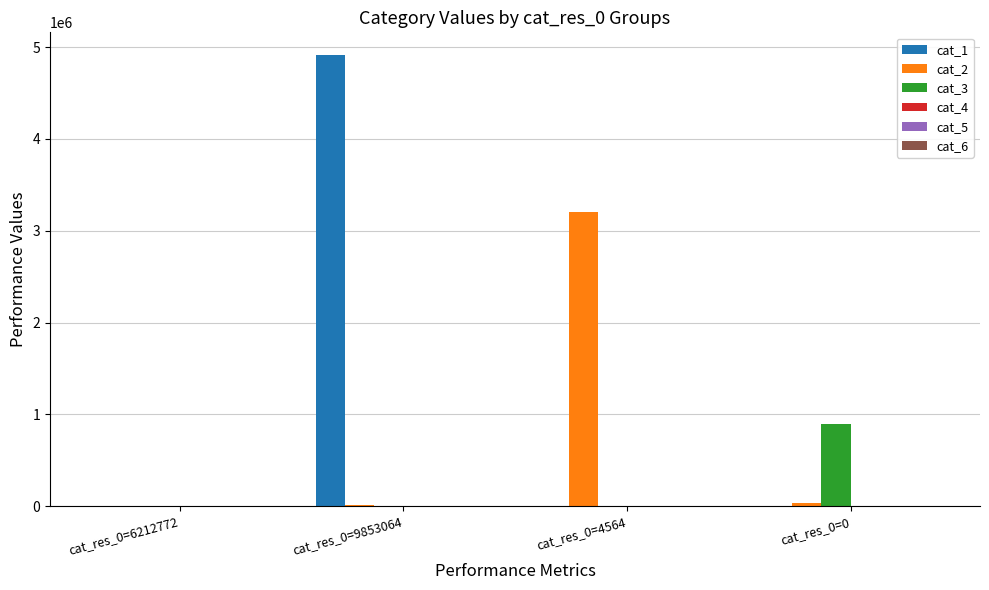

How many series are shown in this chart?

5